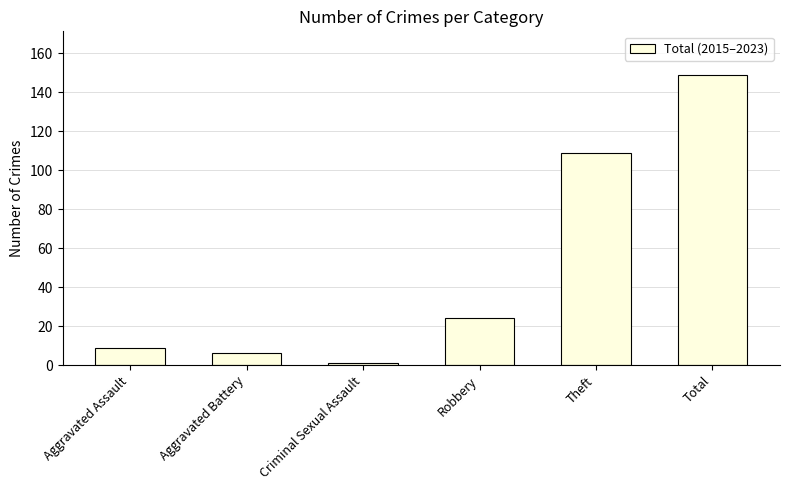

True or false: the data shows 1 at Criminal Sexual Assault.

True